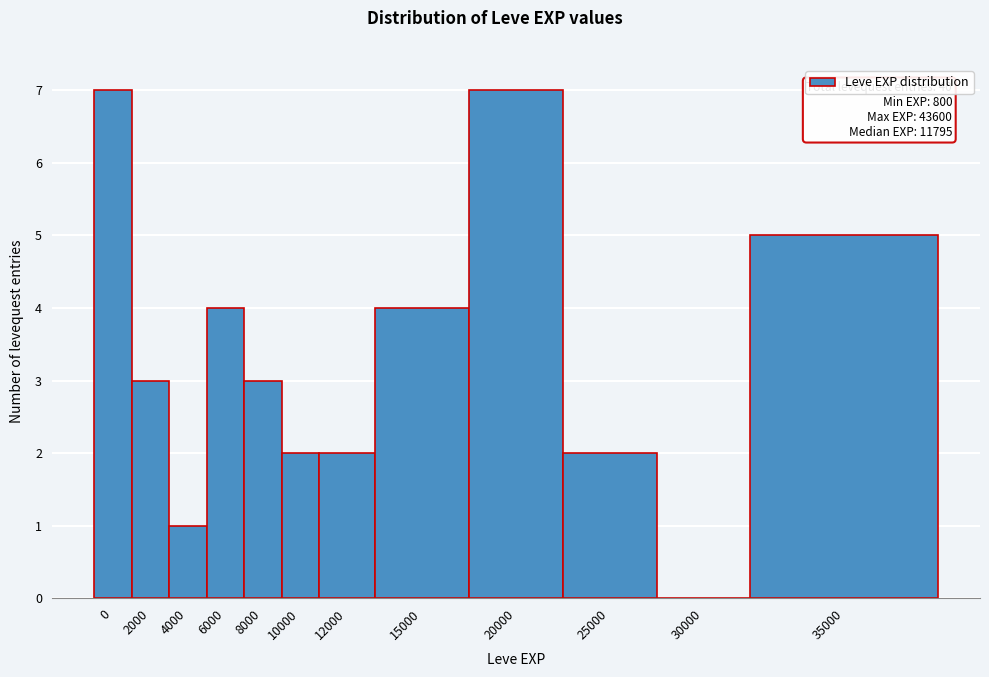

Reading left to right, what are all the values shown in this chart?

0=7	2000=3	4000=1	6000=4	8000=3	10000=2	12000=2	15000=4	20000=7	25000=2	30000=0	35000=5